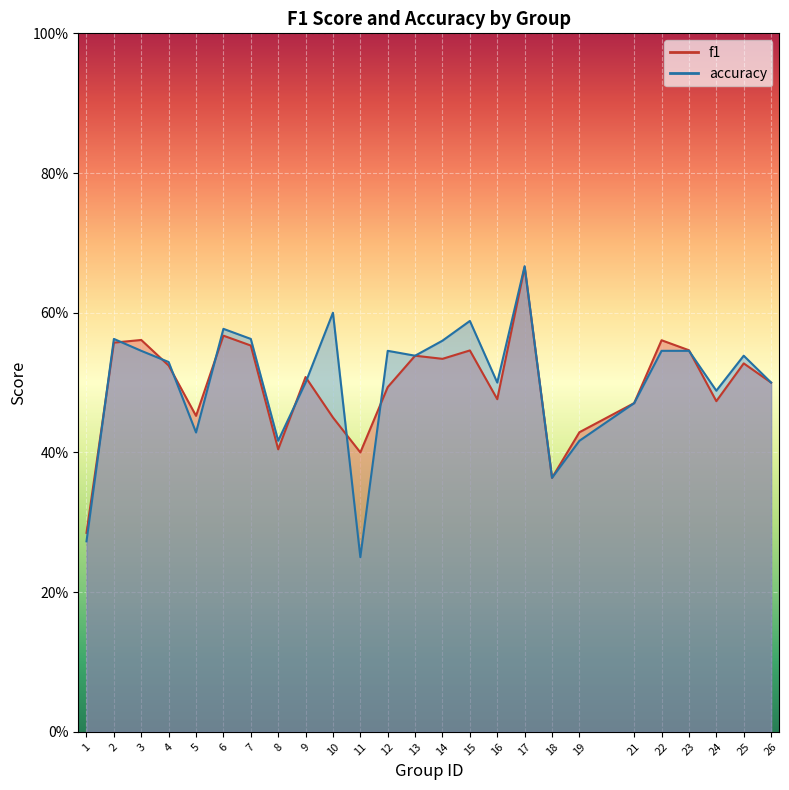

At how many categories does at least one series exceed 0?

25